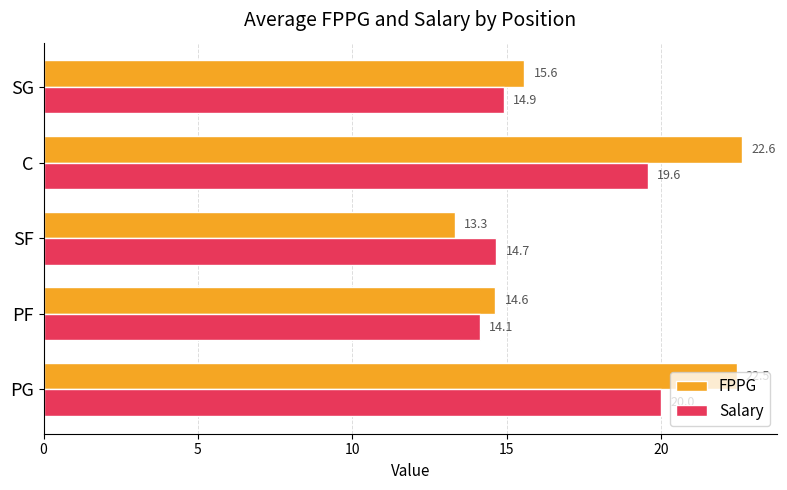

What is the average value of the Salary series?

16.7